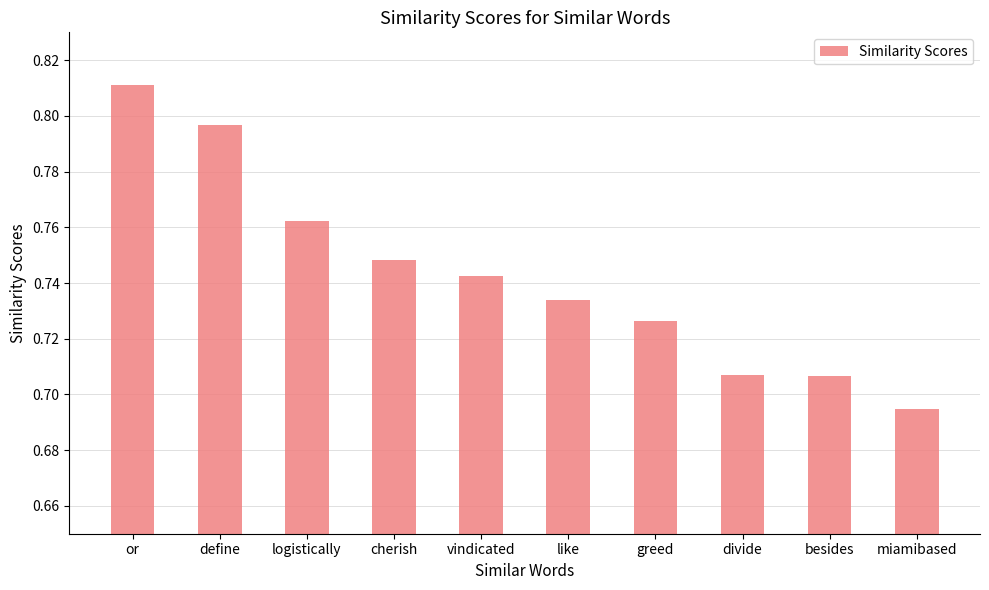

What is the label of the 2nd bar from the right?

besides